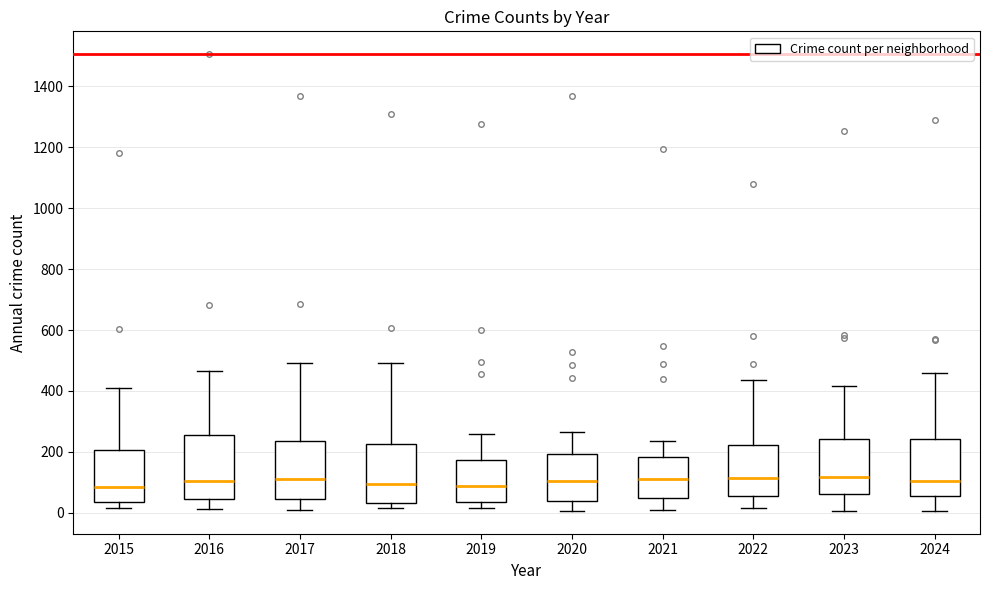

Reading left to right, transcribe this box plot: for each box, give where its median line is, the range the box spans, and where its two whiskers end, as read against the y-axis. The values are not printed on the chart, so give them approximately, as read against the axis.

2015: median 80, box 40 to 200, whiskers 20 to 420
2016: median 100, box 40 to 260, whiskers 20 to 460
2017: median 100, box 40 to 240, whiskers 20 to 500
2018: median 100, box 40 to 220, whiskers 20 to 500
2019: median 80, box 40 to 180, whiskers 20 to 260
2020: median 100, box 40 to 200, whiskers 0 to 260
2021: median 120, box 40 to 180, whiskers 20 to 240
2022: median 120, box 60 to 220, whiskers 20 to 440
2023: median 120, box 60 to 240, whiskers 0 to 420
2024: median 100, box 60 to 240, whiskers 0 to 460